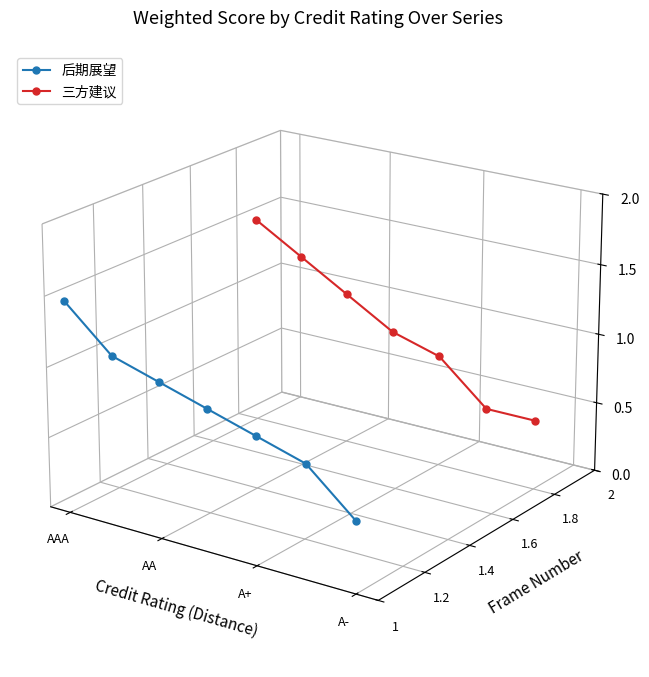

Where does the 三方建议 series first go above 0?

AAA